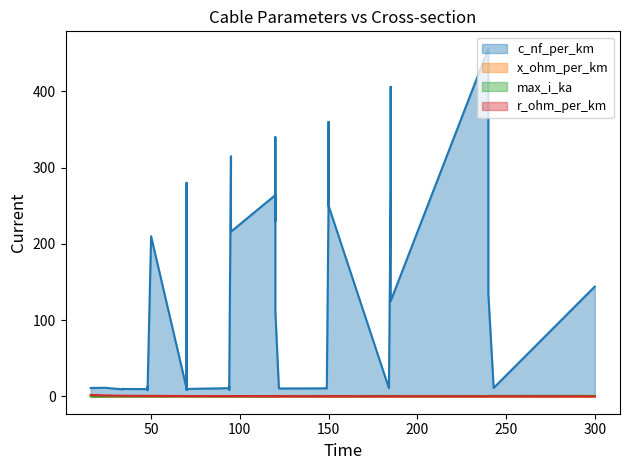

In x_ohm_per_km, how many points are higher than both neighbors (excluding endpoints)?

8